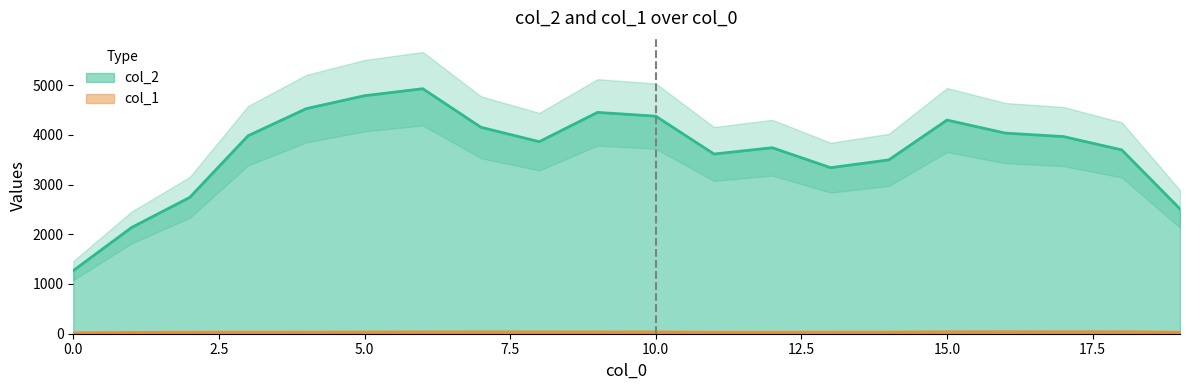

List the series in order of their peak value, highest first.

col_2, col_1